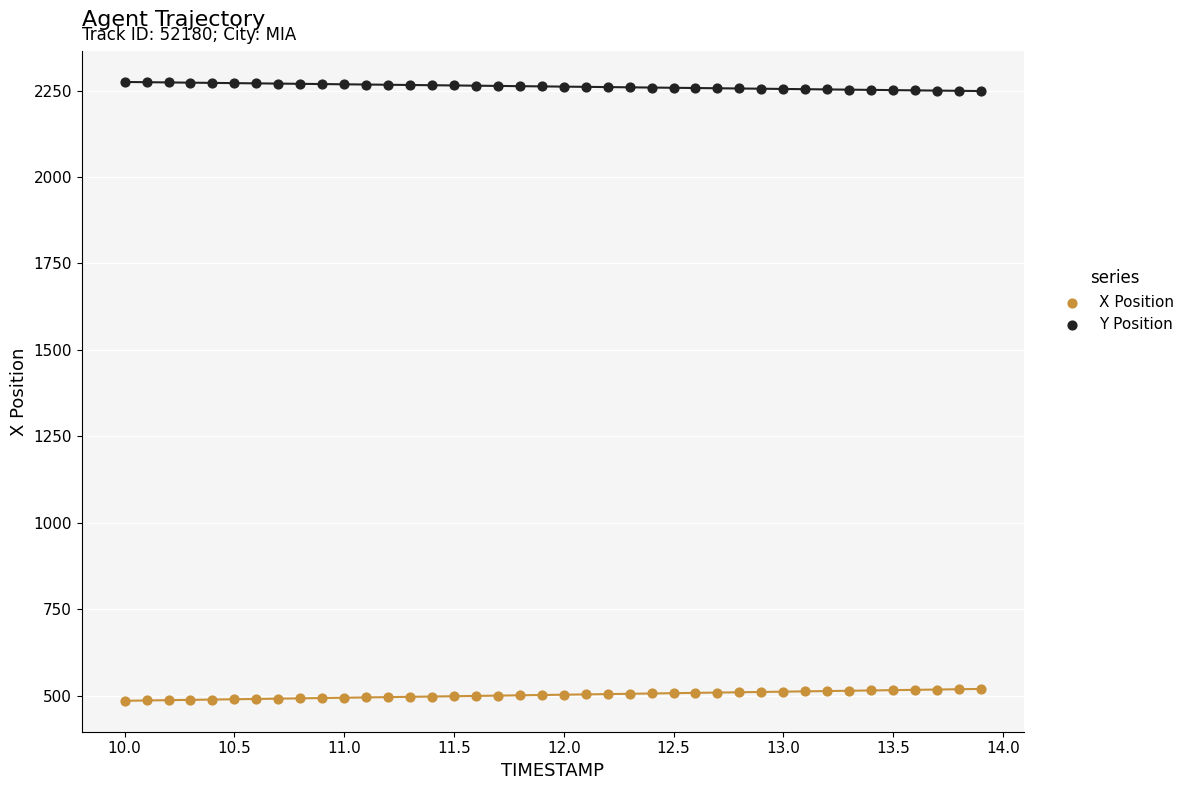

Which series reaches the minimum Y coordinate?

X Position